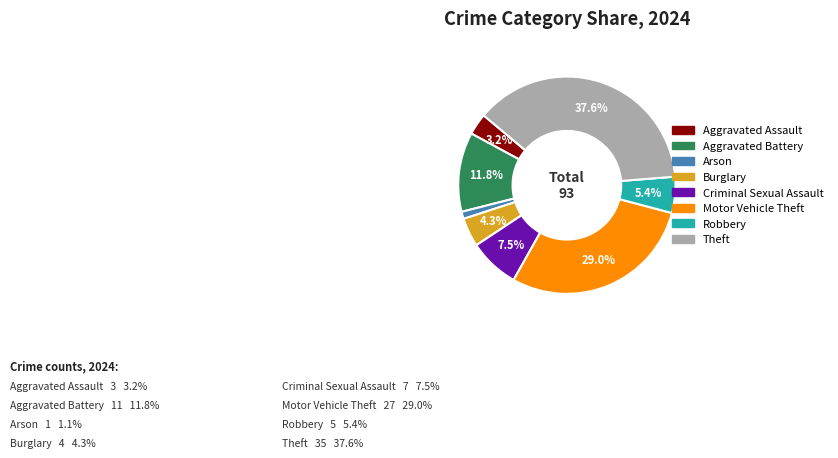

How many segments does this pie chart have?

8